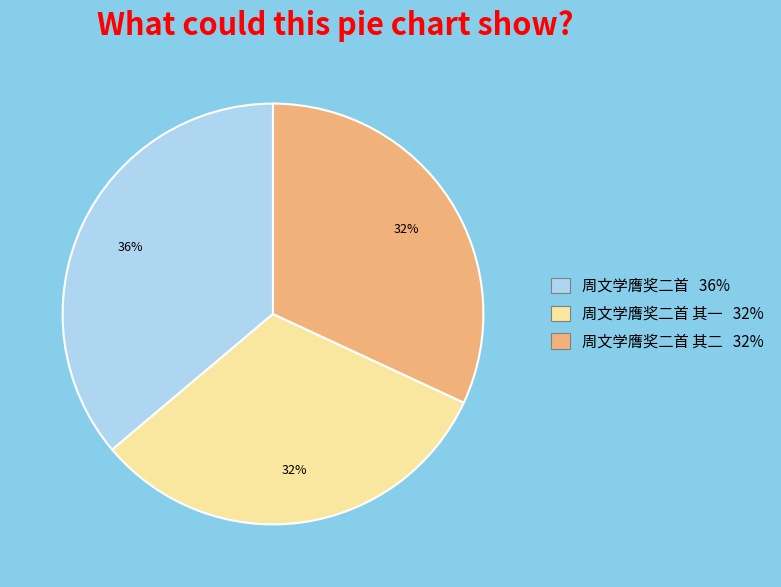

Is there a majority slice in this chart?

No